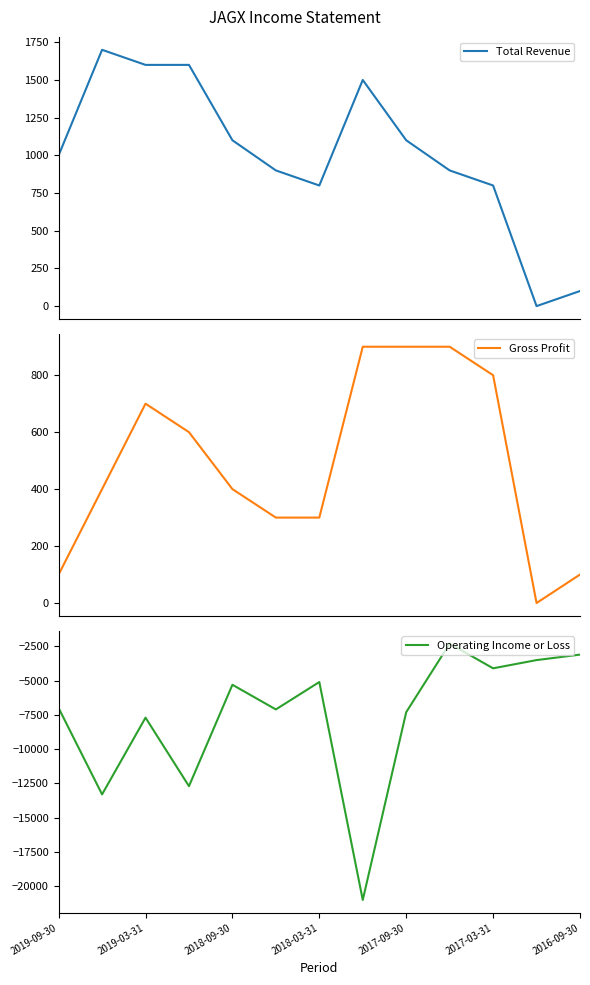

At 9, list the series in order from largest to smallest.

Total Revenue, Gross Profit, Operating Income or Loss